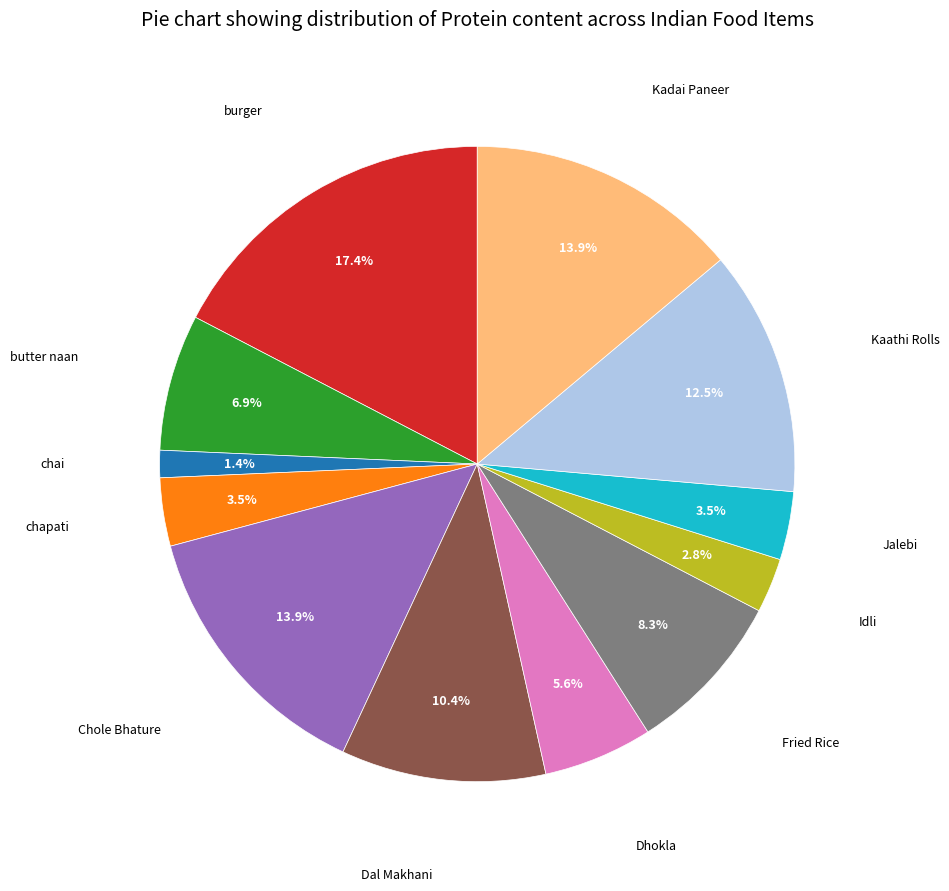

Is there any slice that represents more than half of the pie?

No